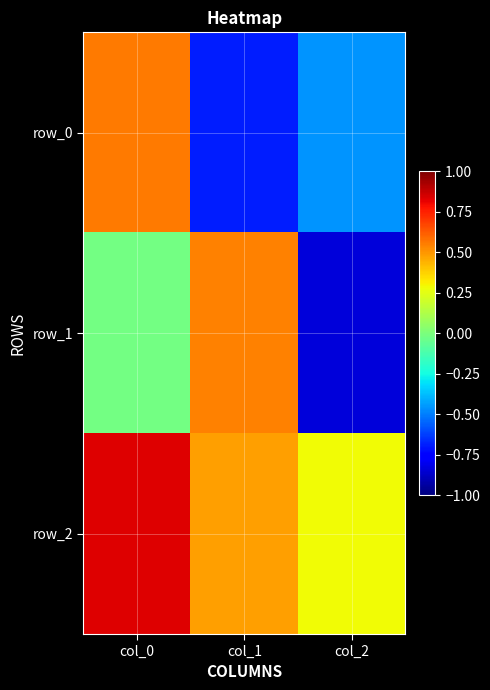

What is the sum of all row_0 values?

-0.6